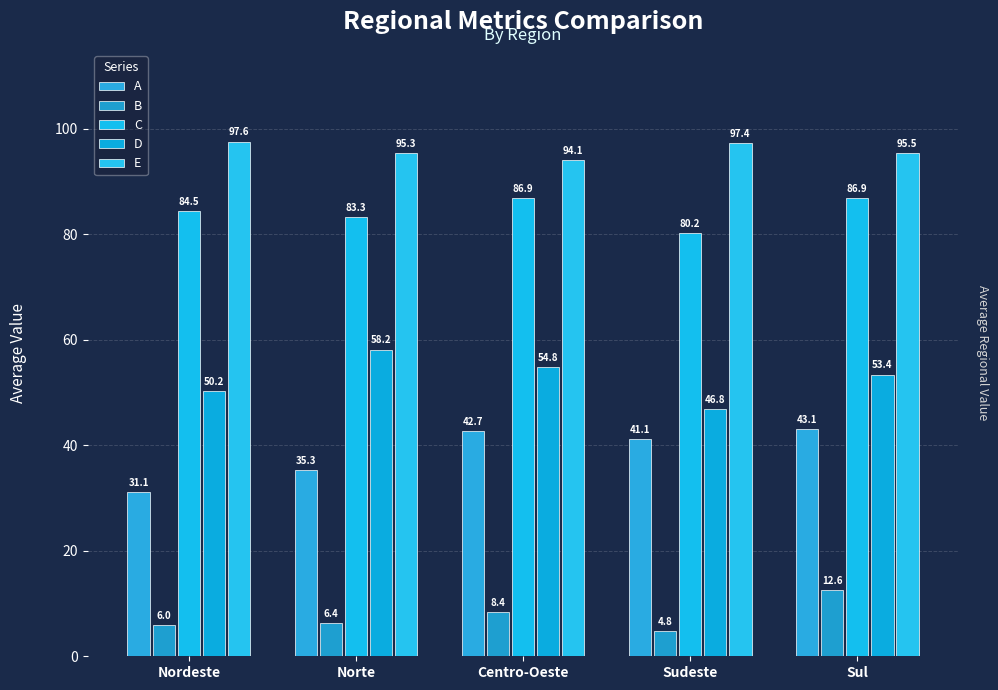

How many bars are there in total?

25